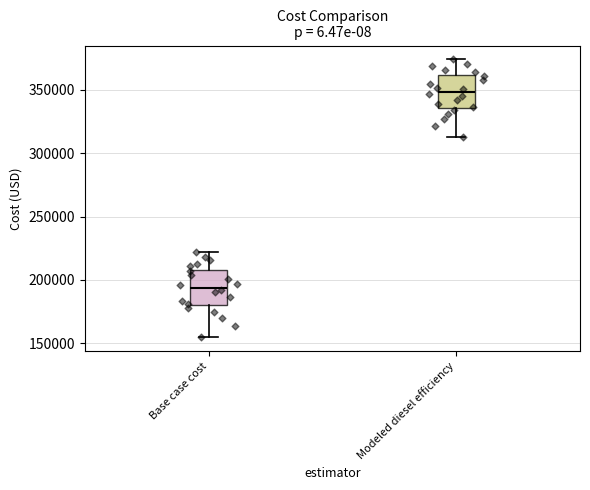

Reading left to right, read every box against the y-axis: the position of its median line, the range the box covers, and the ends of its whiskers. The values are not printed on the chart, so give them approximately, as read against the axis.

Base case cost: median 195000, box 180000 to 210000, whiskers 155000 to 220000
Modeled diesel efficiency: median 350000, box 335000 to 360000, whiskers 315000 to 375000